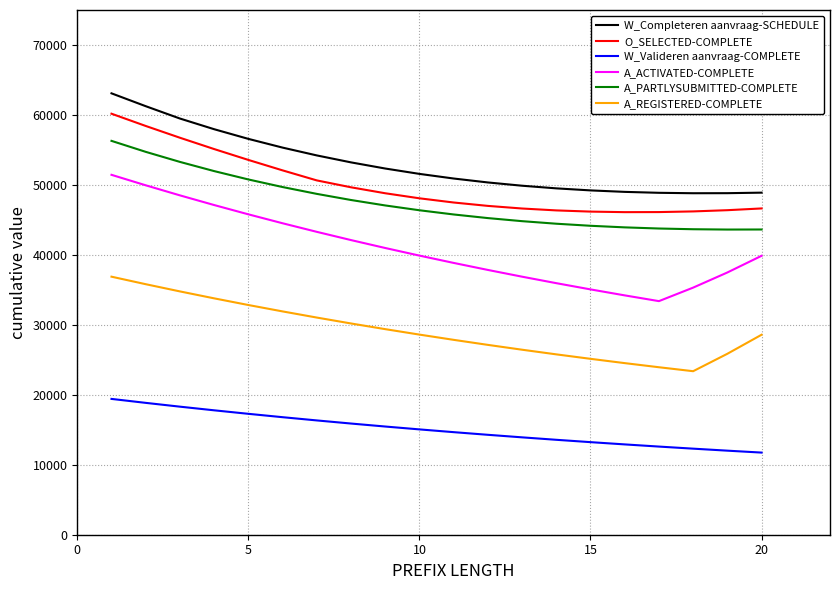

Which series has the widest spread of values?

A_ACTIVATED-COMPLETE